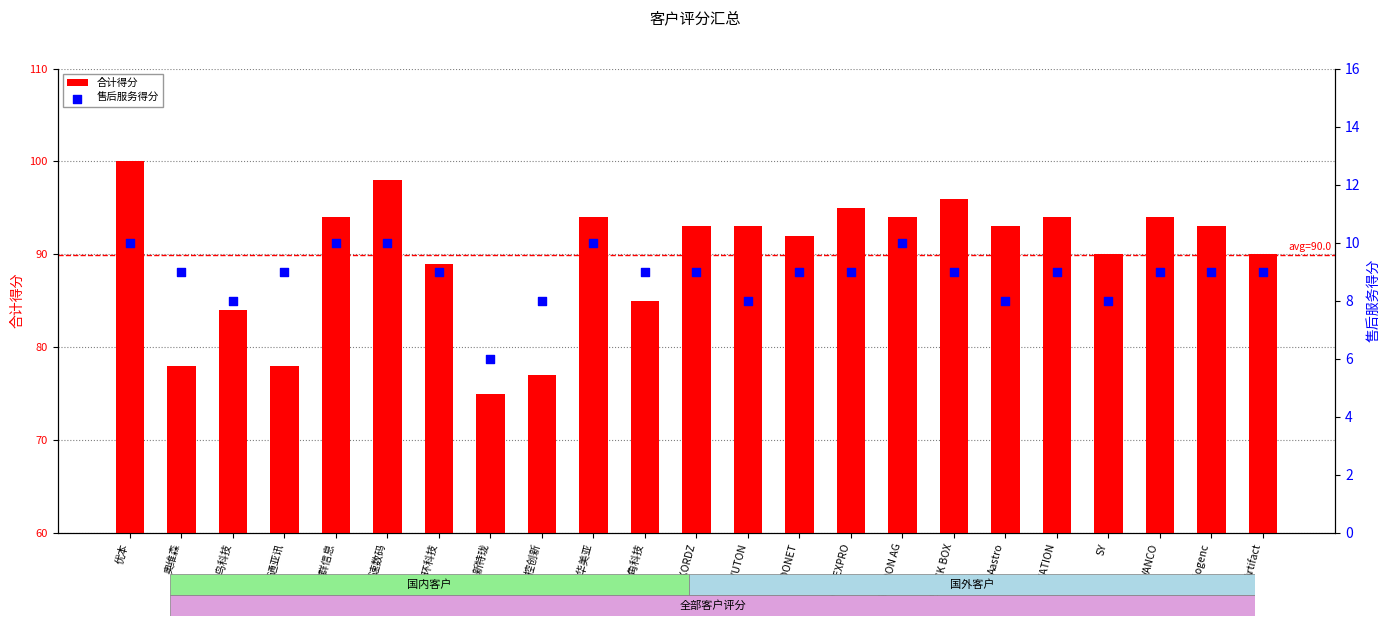

Which series reaches the maximum Y coordinate?

合计得分